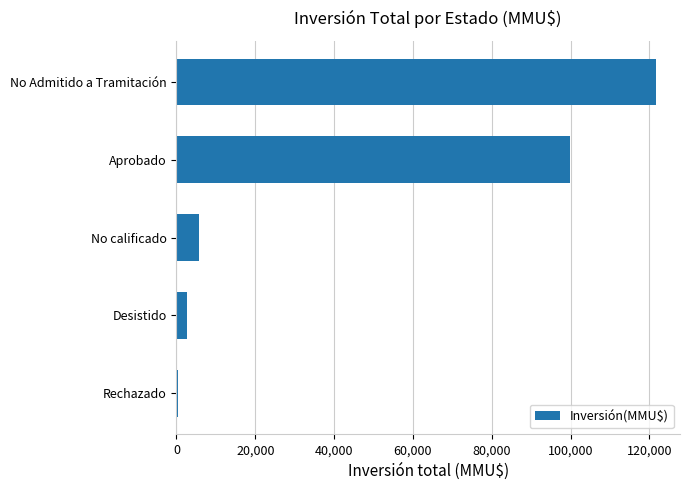

The chart shows a value of 61306 at No Admitido a Tramitación. True or false?

False